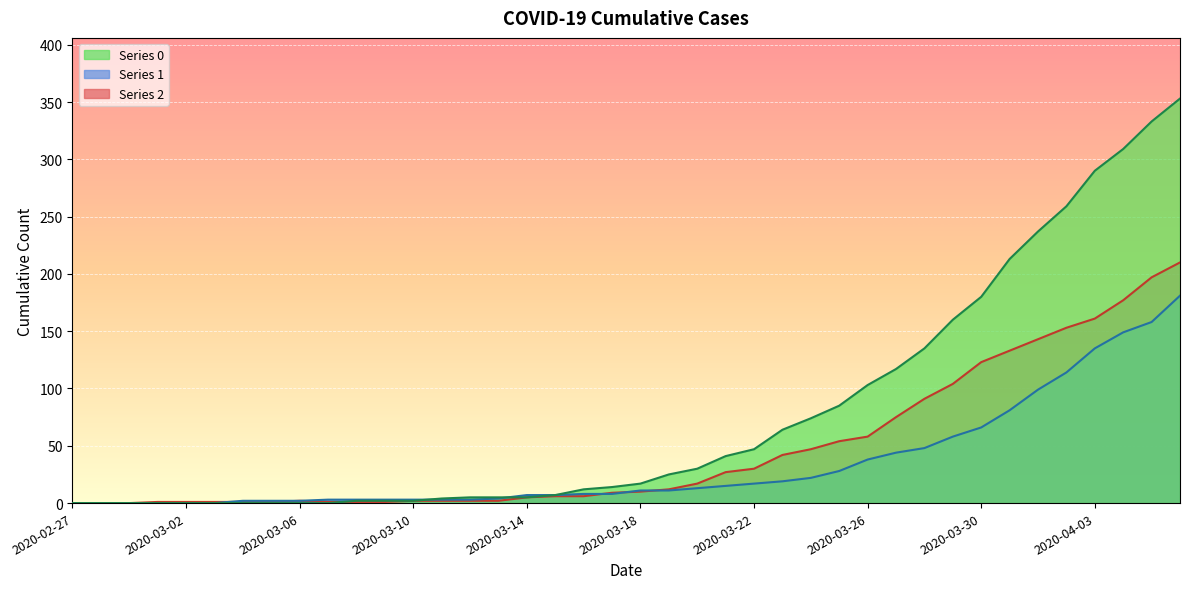

How many intersections are there between 1 and 2?

4